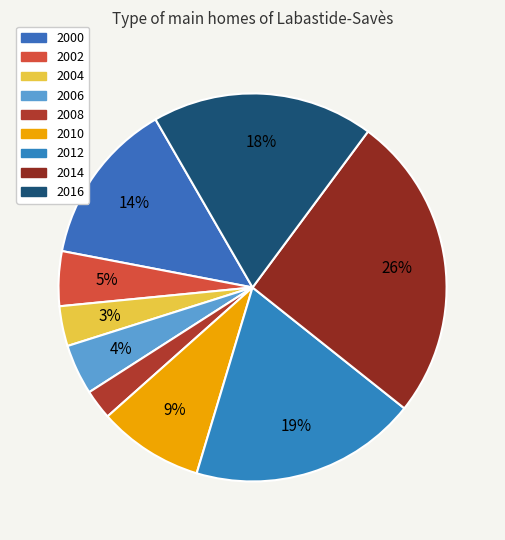

How much of the chart is everything except 2006?

95.8%